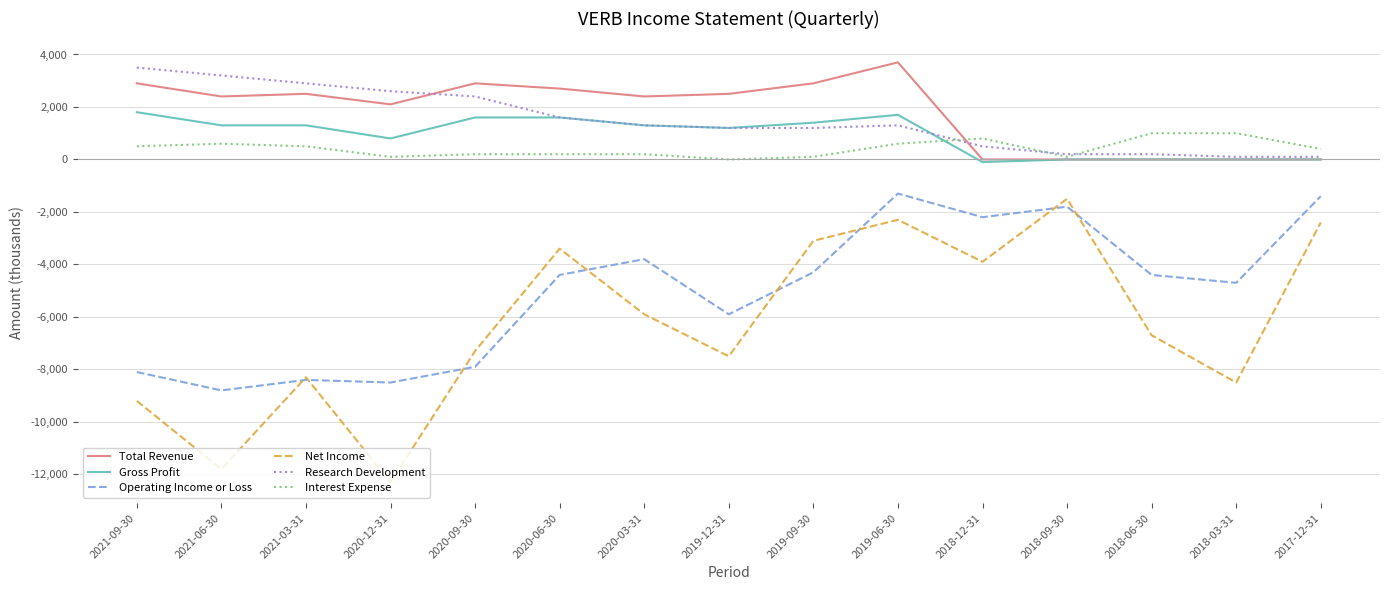

Which series has the widest spread of values?

Net Income